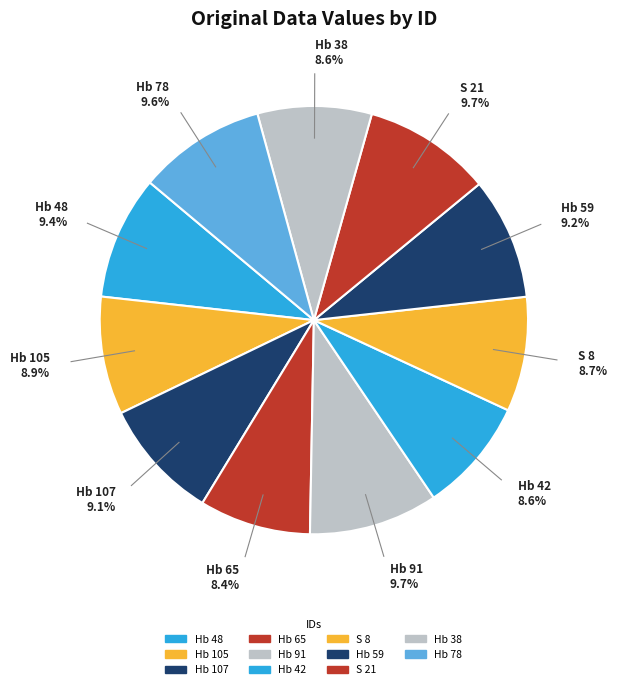

What is the ratio of the value at Hb 38 to the value at Hb 91?

0.9